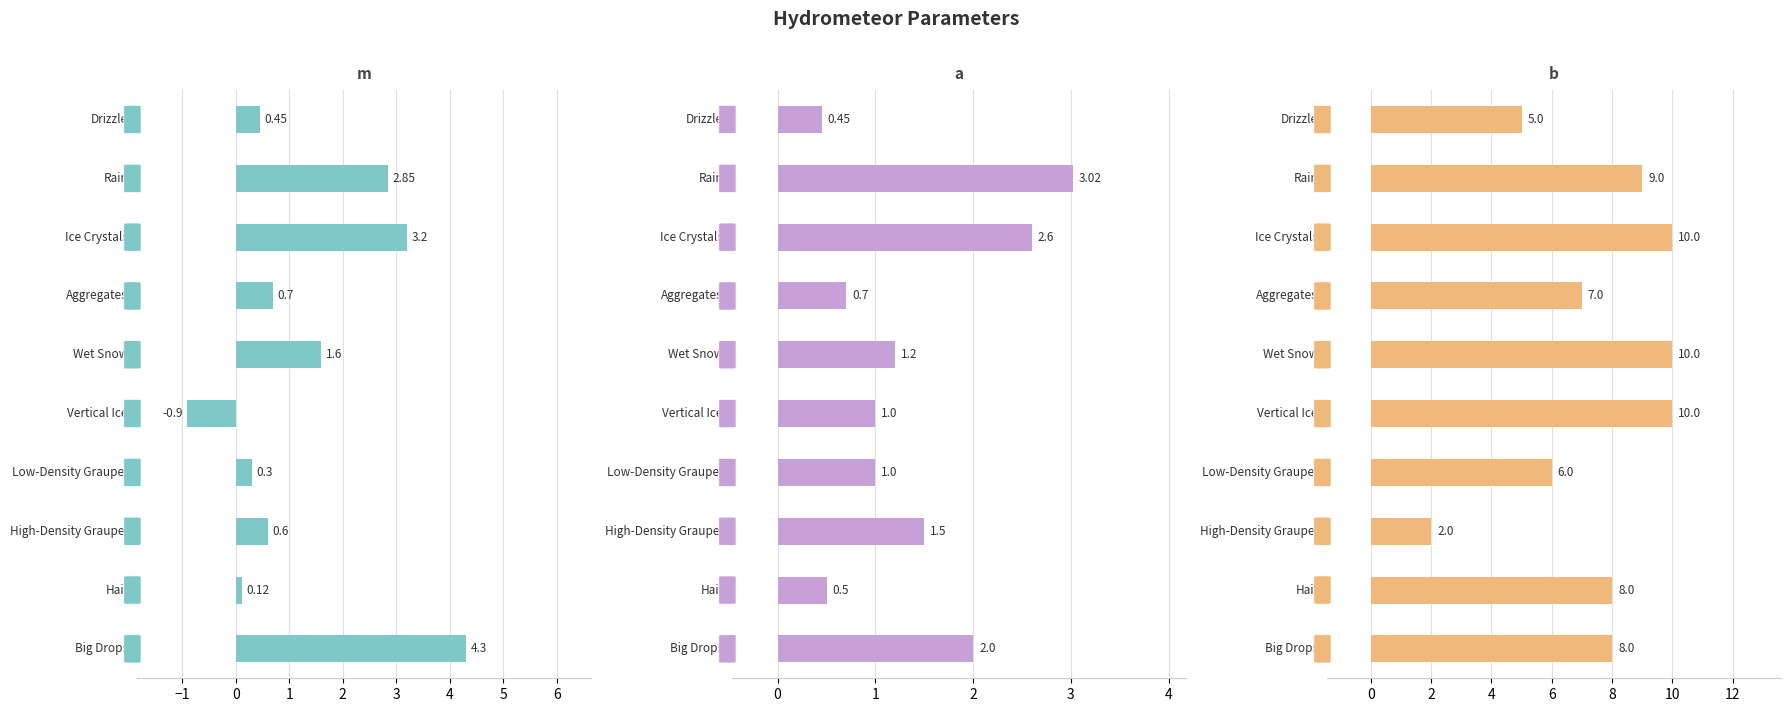

What is the value of the b bar at the 1st from the left?

5.0